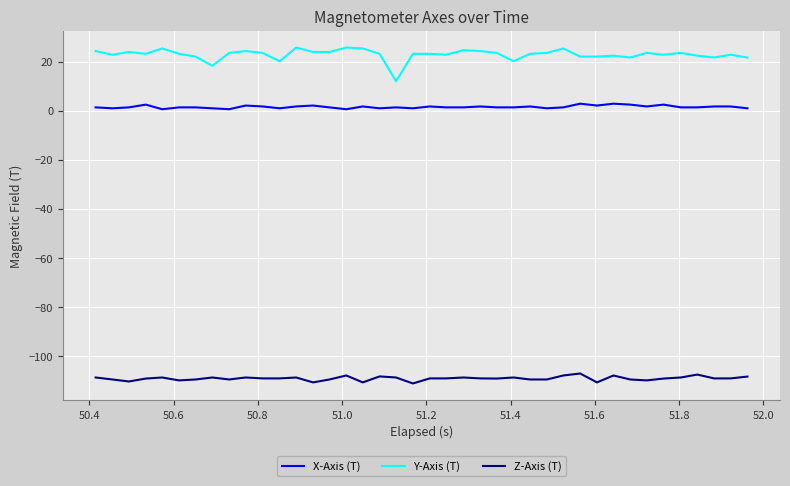

What is the highest value of the Z-Axis (T) series?

-107.1